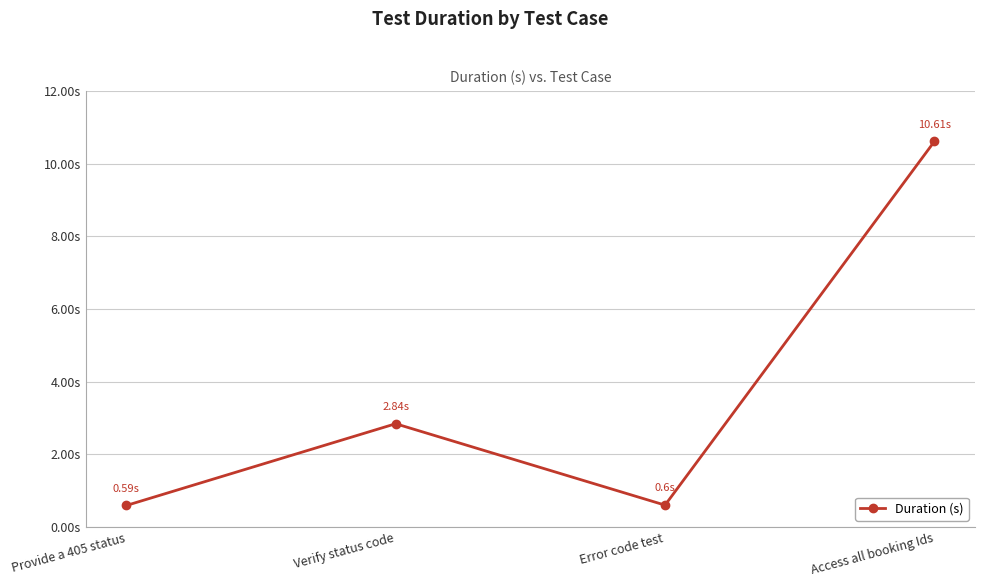

Which category has the highest value across all series?

Access all booking Ids